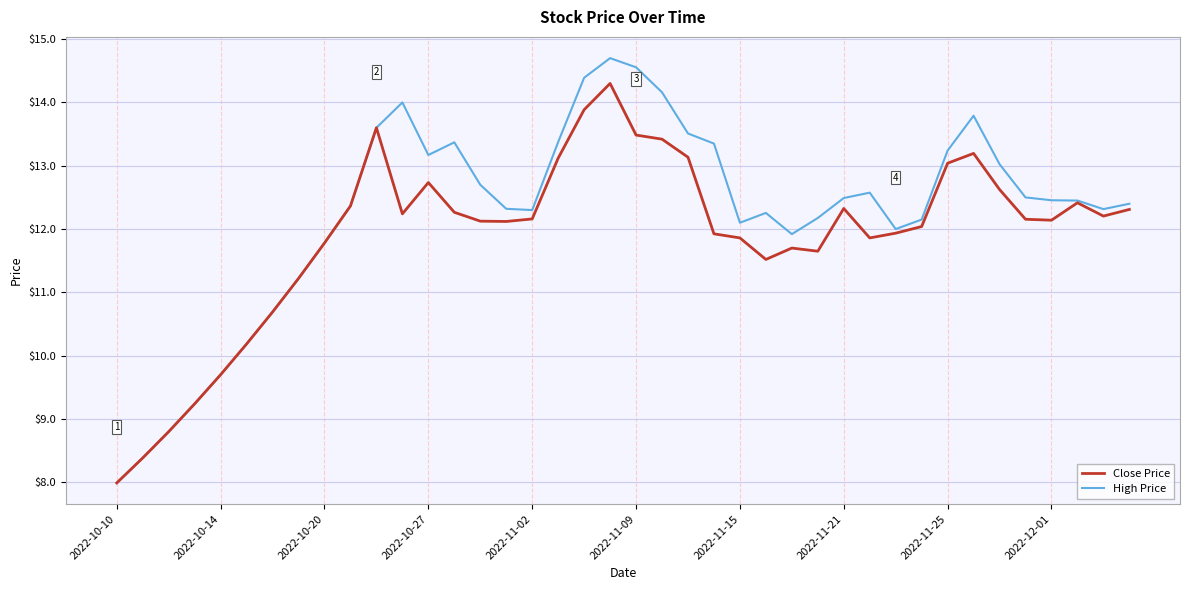

Rank the series by their maximum value, from lowest to highest.

Close Price, High Price